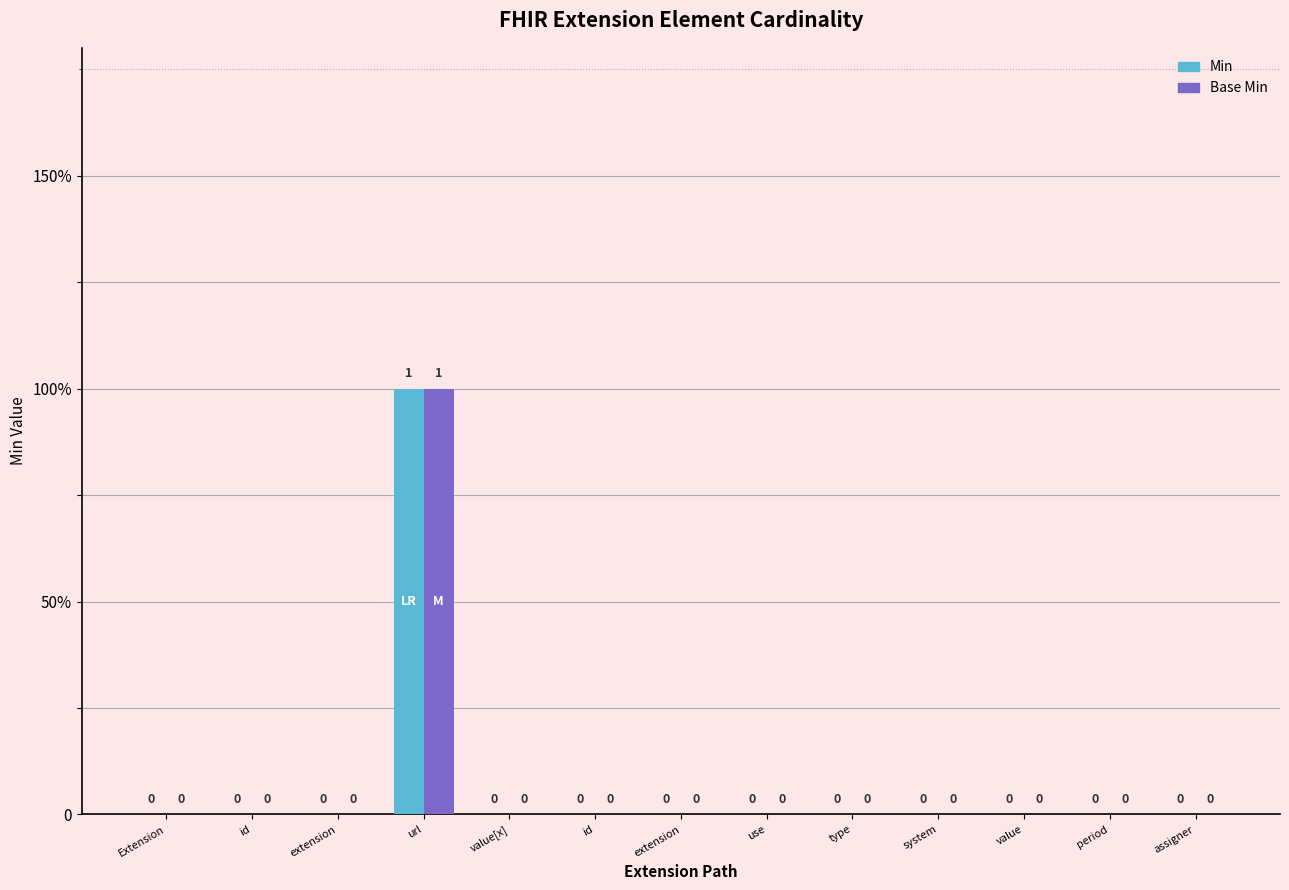

What are all the series names shown in the legend?

Min, Base Min